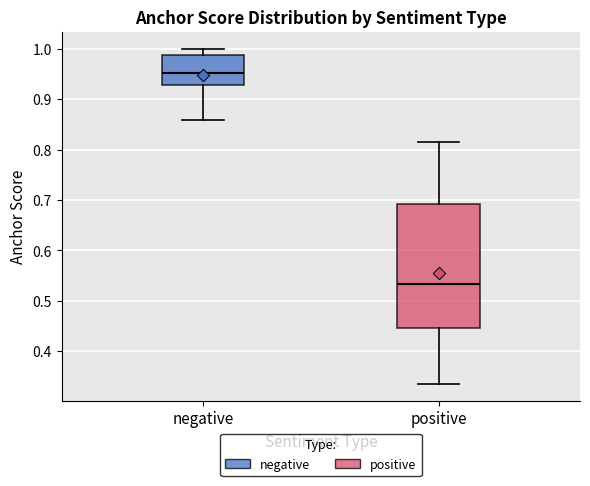

Which box is the tallest, from its lower edge to its upper edge?

positive